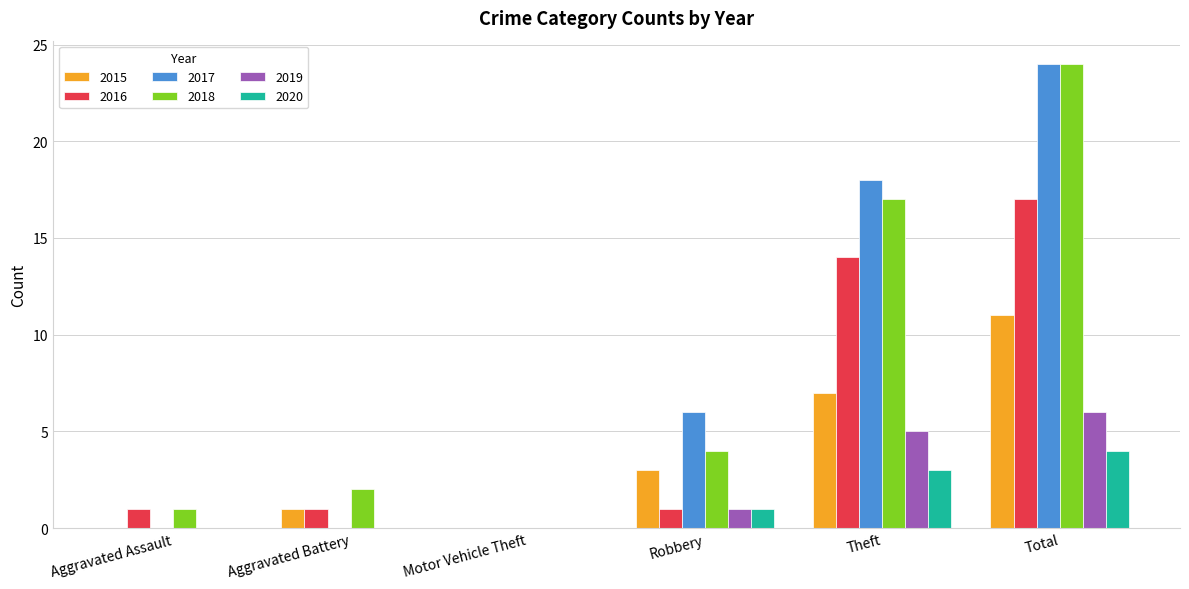

How many distinct data groups are displayed?

6